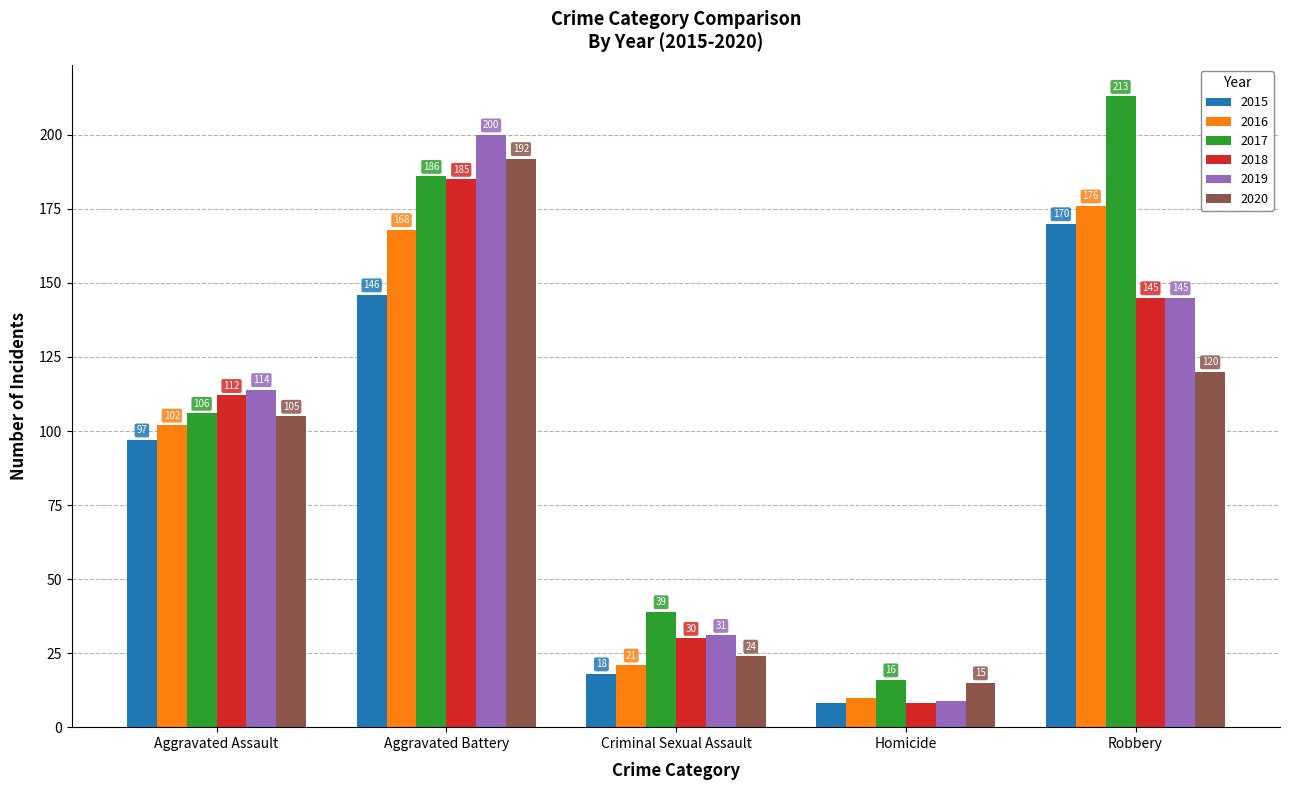

At which category does the chart reach its minimum across all series?

Homicide